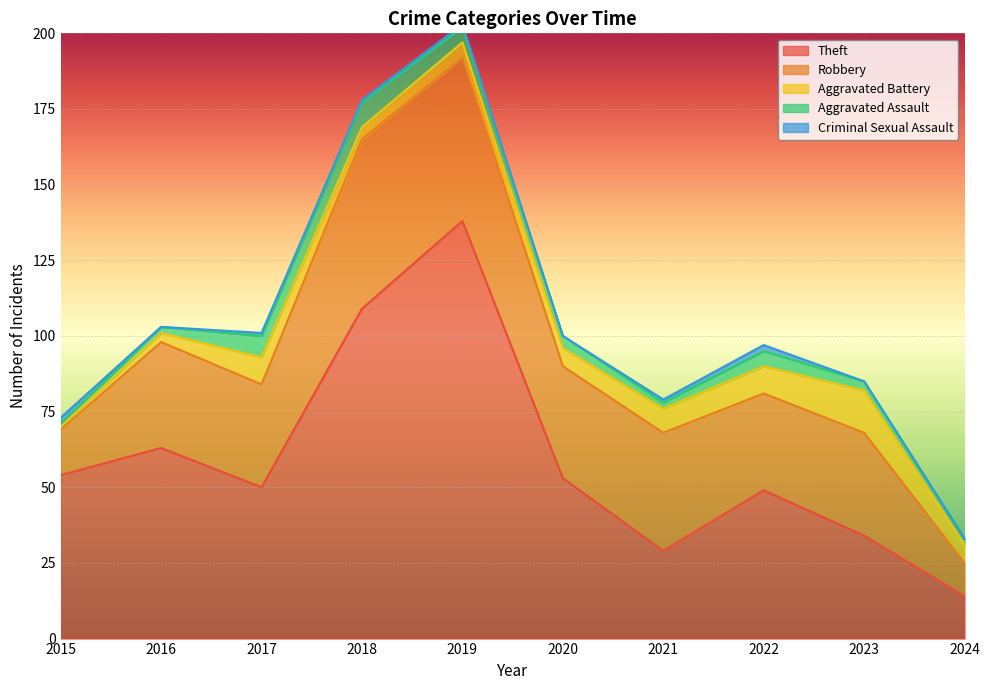

At how many categories does at least one series exceed 113?

1